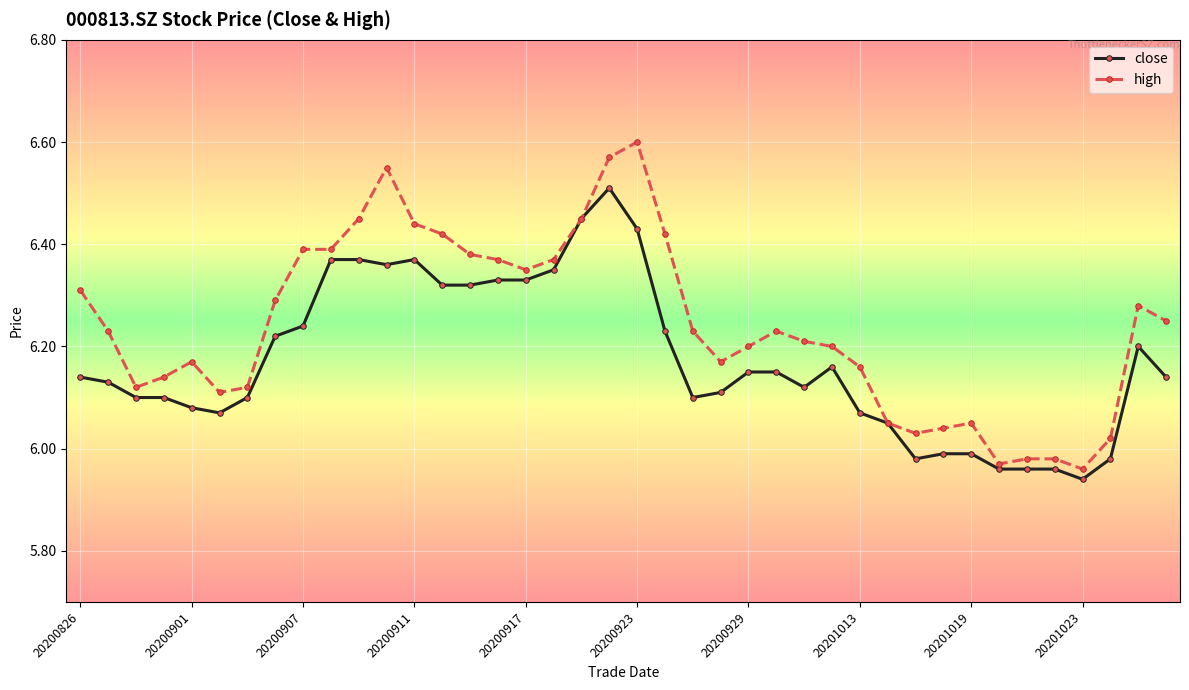

True or false: high has more than 0 points higher than both neighbors.

True